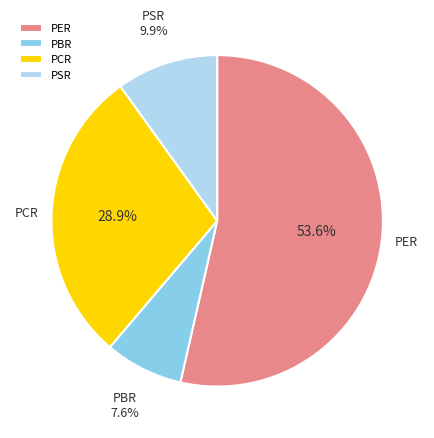

What percentage is the PER slice, to the nearest percent?

54%